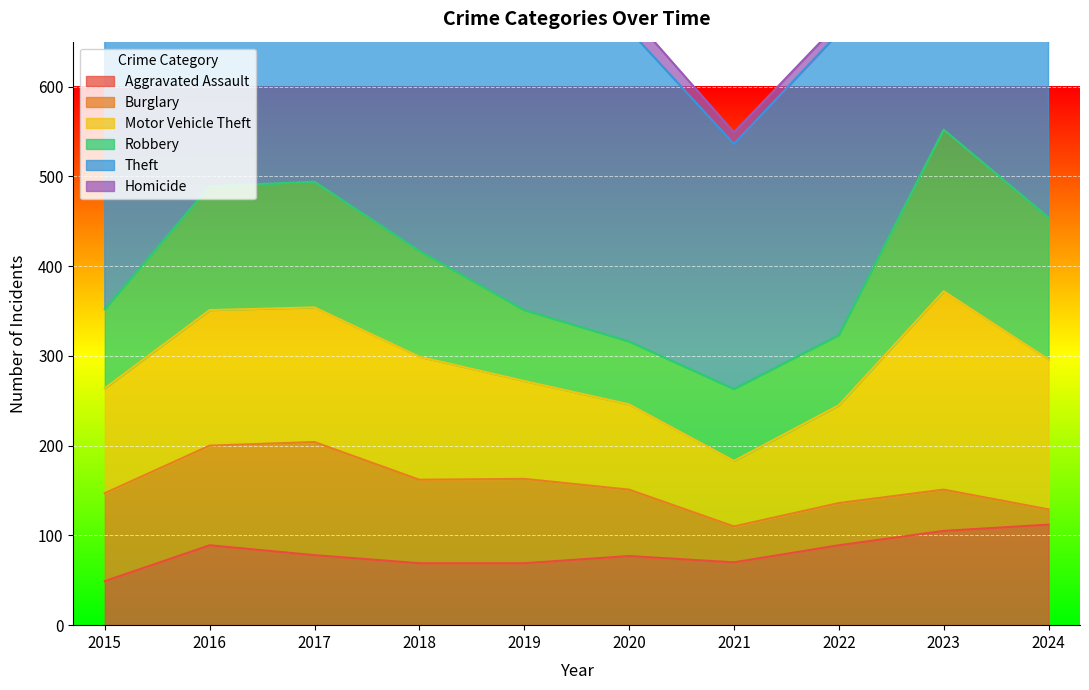

The Burglary series shows 40 at 2021. True or false?

True